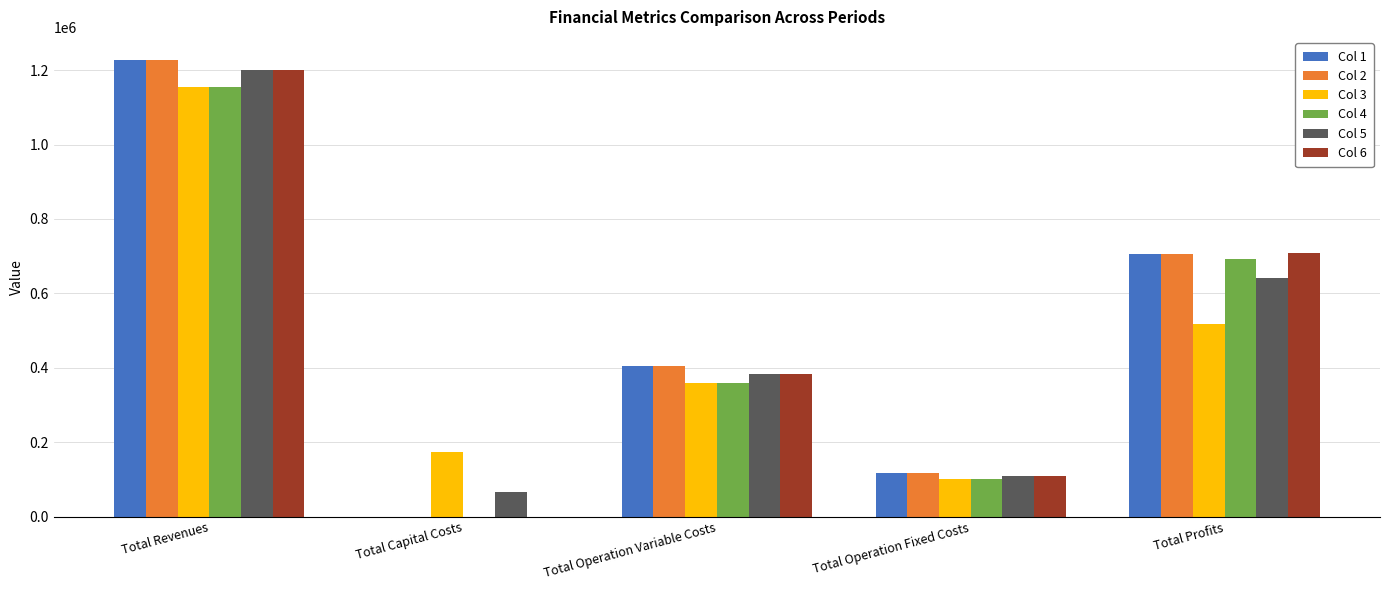

What is the sum of all Col 3 values?

2308238.3